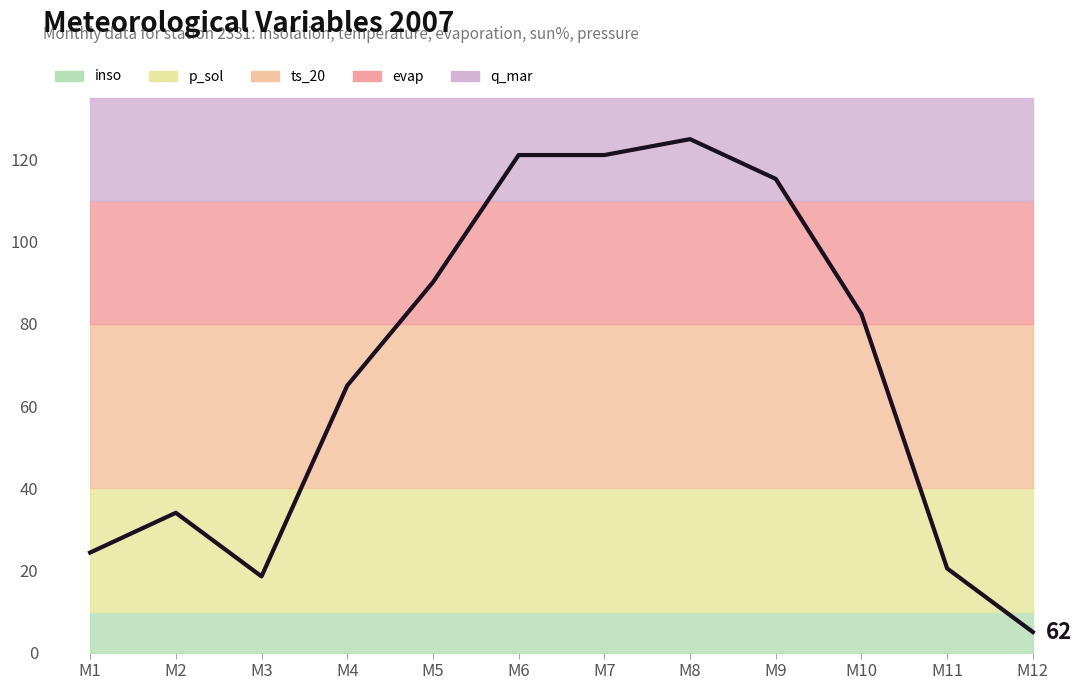

Rank the categories by value from highest to lowest.

M8, M6, M7, M9, M5, M10, M4, M2, M1, M11, M3, M12